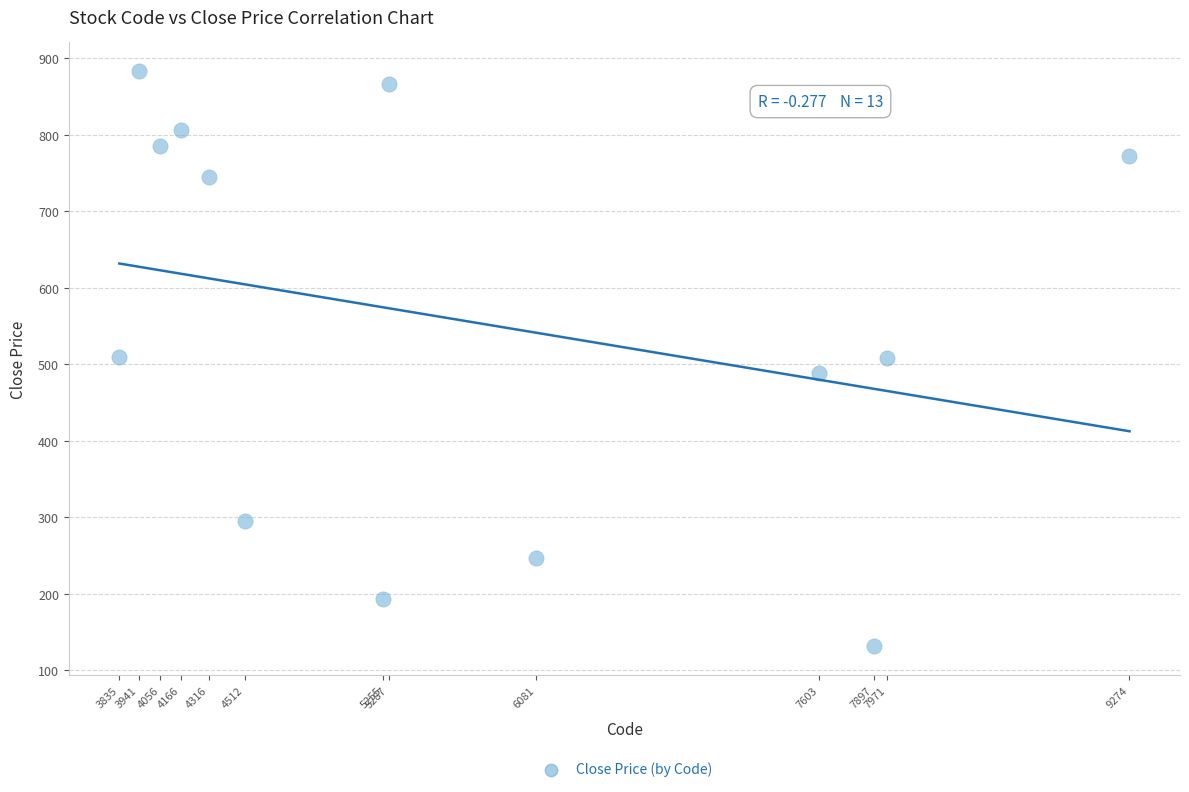

What is the range of Y values (max minus min)?

752.2